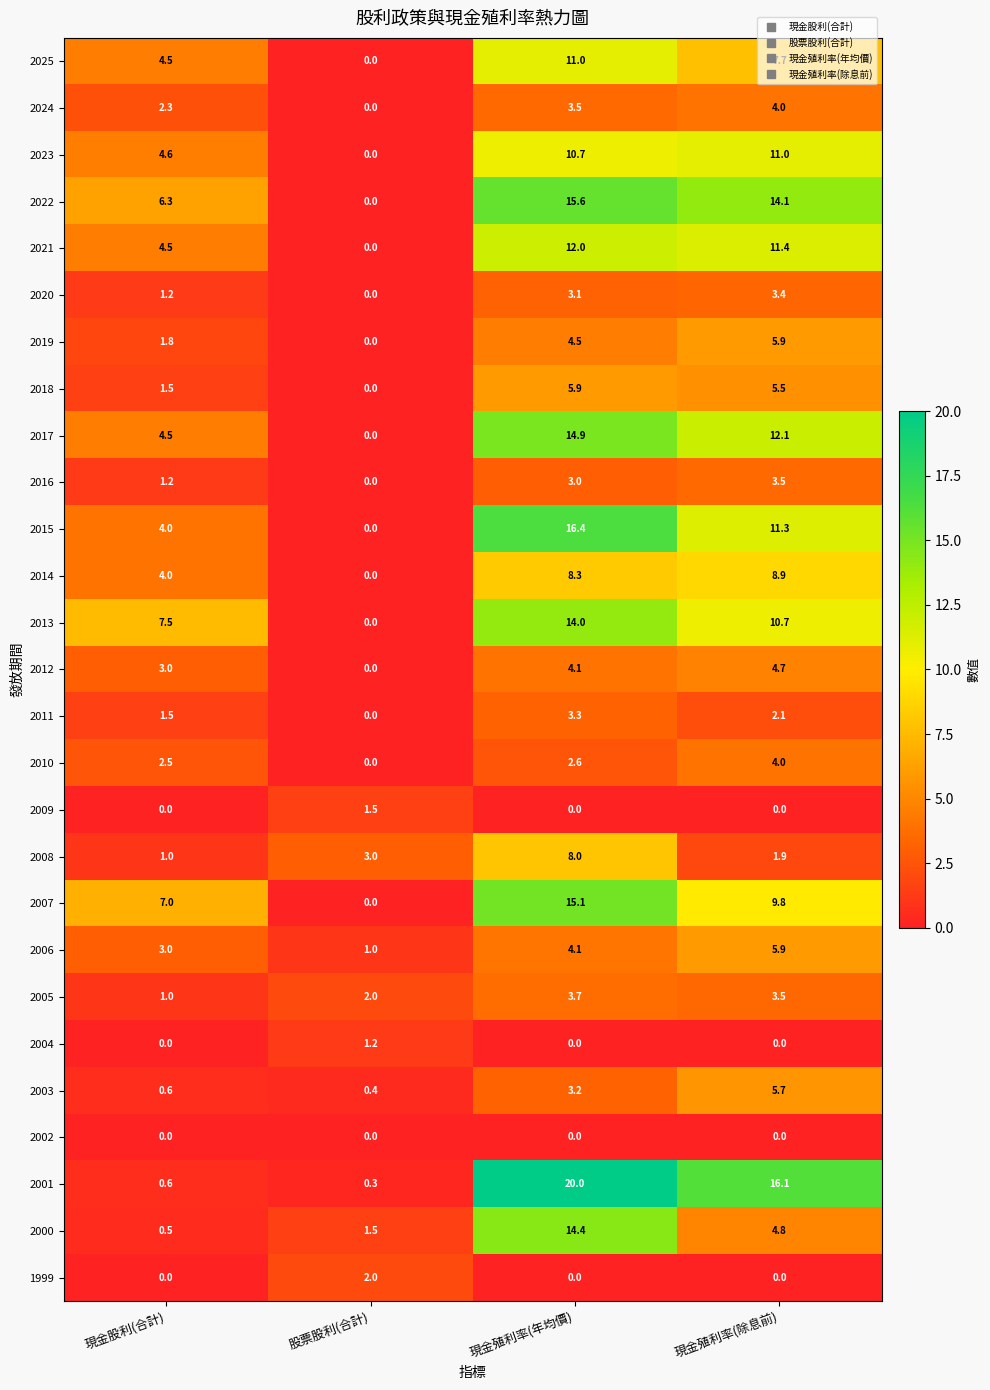

Which series changed the most between 現金股利(合計) and 現金殖利率(除息前)?

2001